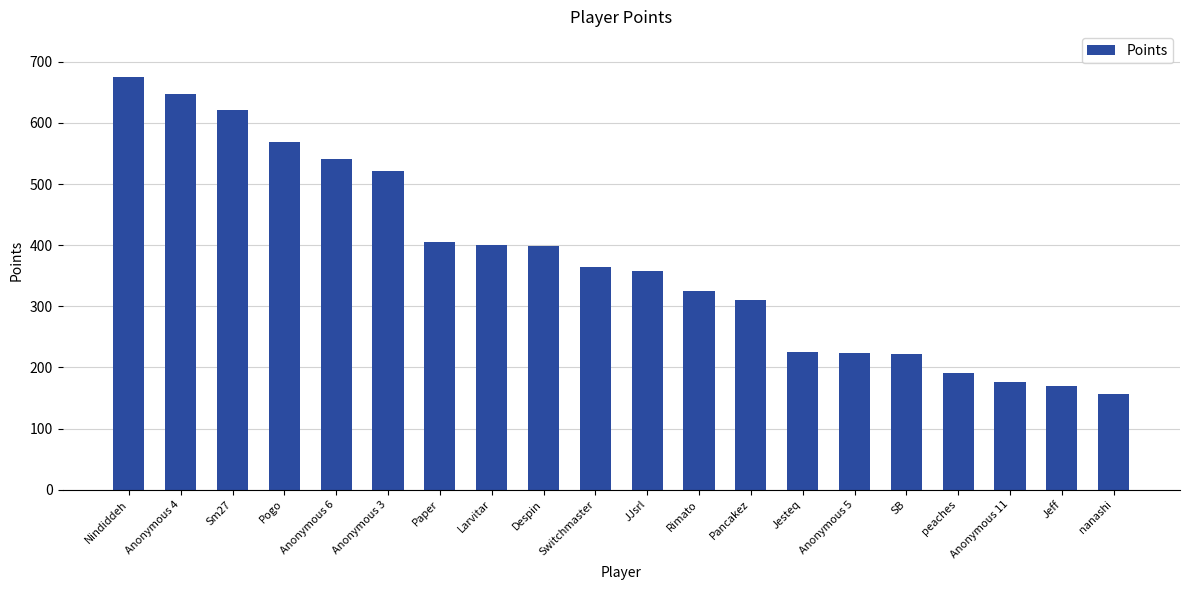

How many bars are there in total?

20